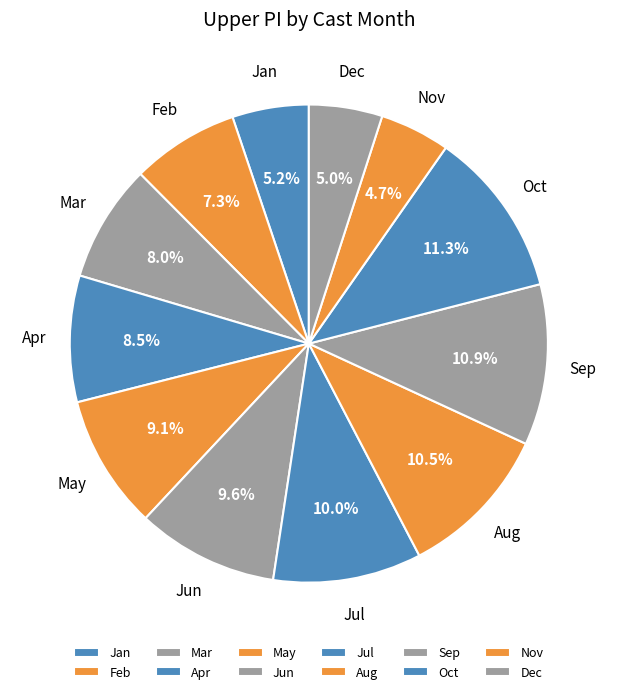

How much of the chart is everything except Mar?

92.0%